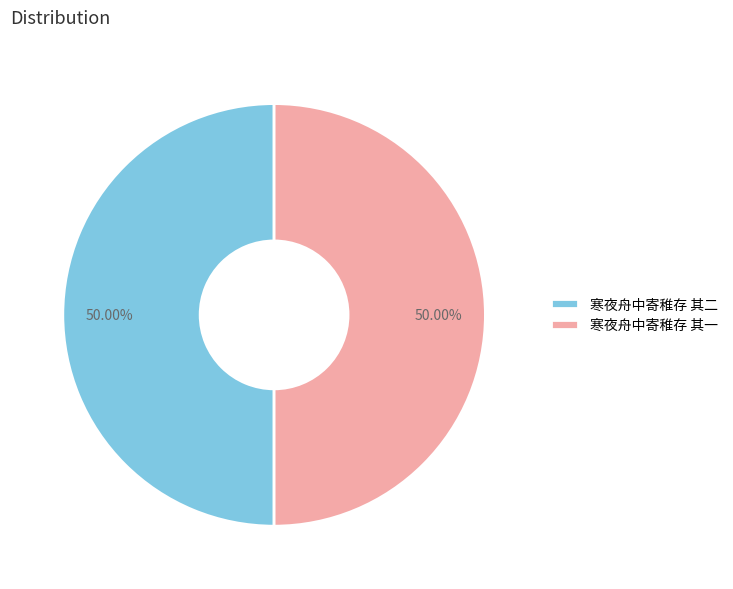

Do 寒夜舟中寄稚存 其二 and 寒夜舟中寄稚存 其一 together represent more than half of the pie?

Yes